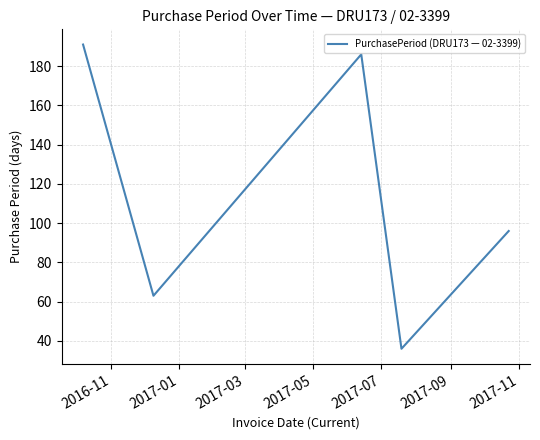

What is the difference between the second highest and minimum values?

150